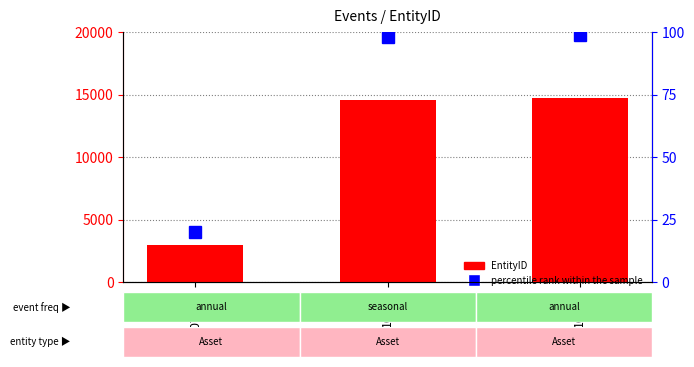

What is the spread (max minus min) of values at 10870?

14649